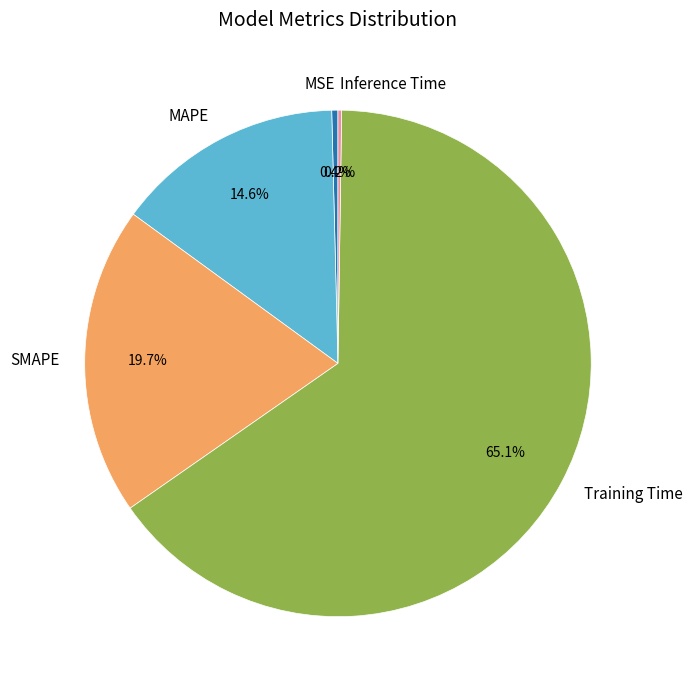

How much of the chart is everything except MAPE?

85.4%